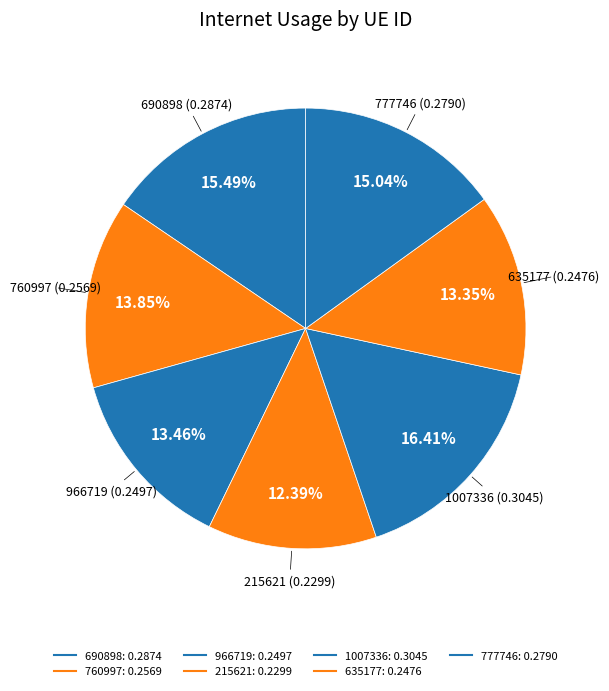

How many segments does this pie chart have?

7